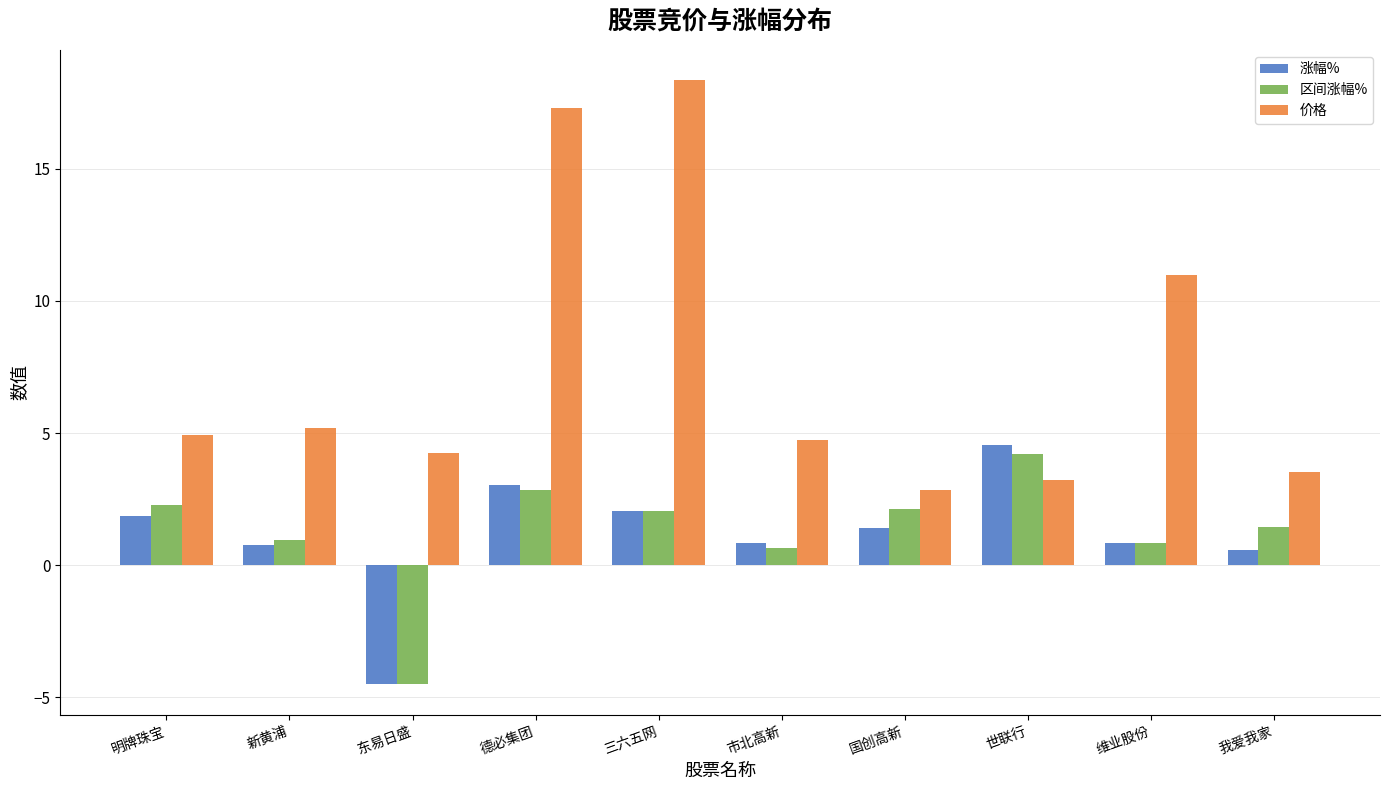

What is the value of the 价格 bar at the 2nd from the left?

5.2